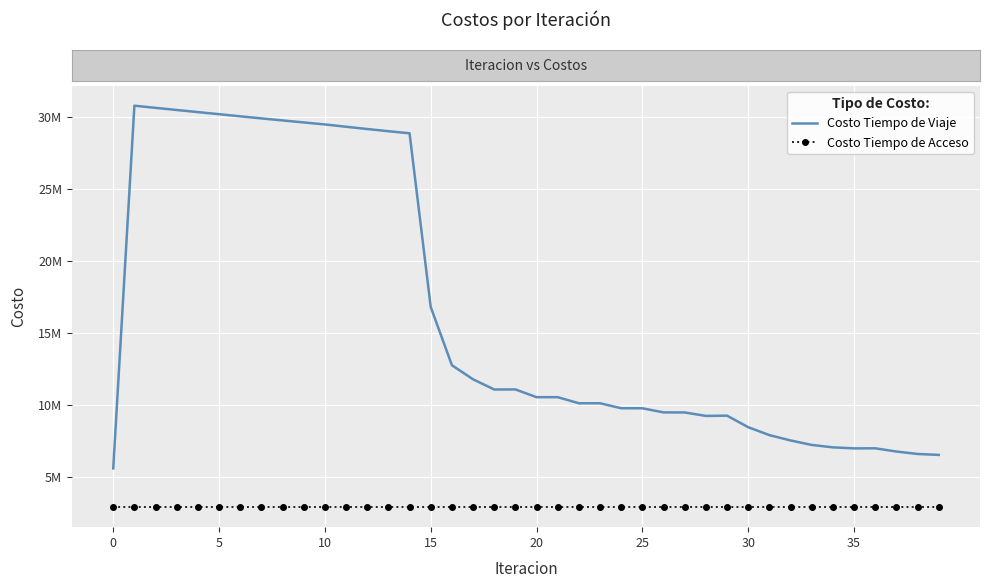

True or false: Costo Tiempo de Viaje and Costo Tiempo de Acceso intersect in this chart.

False